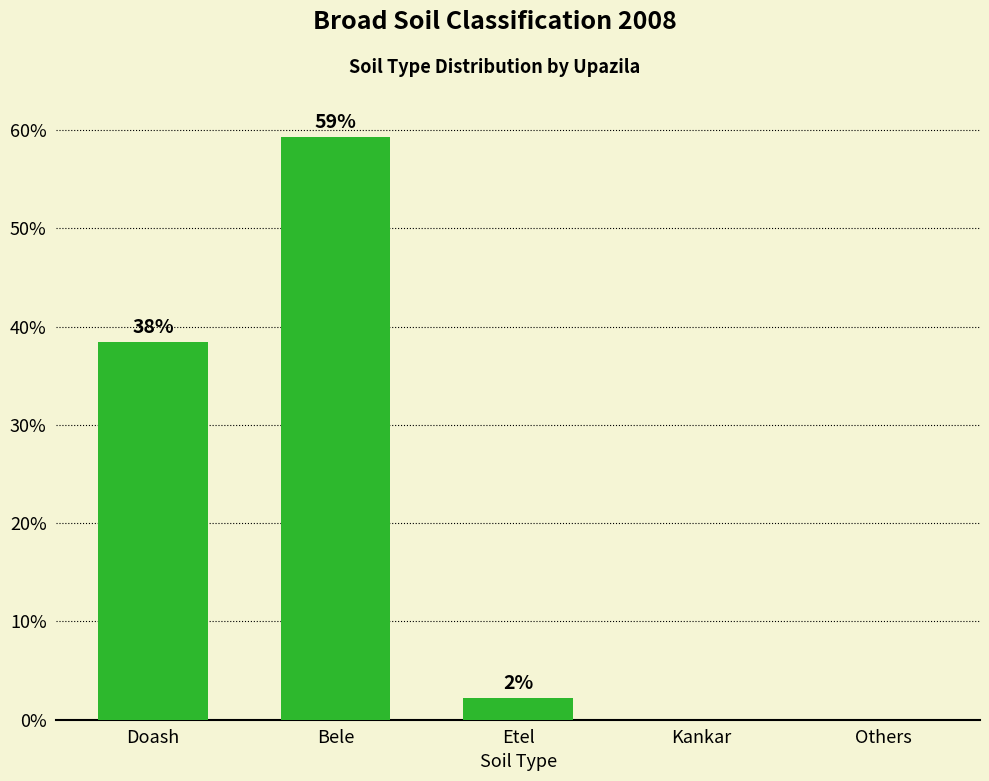

What is the greatest value displayed?

59.3